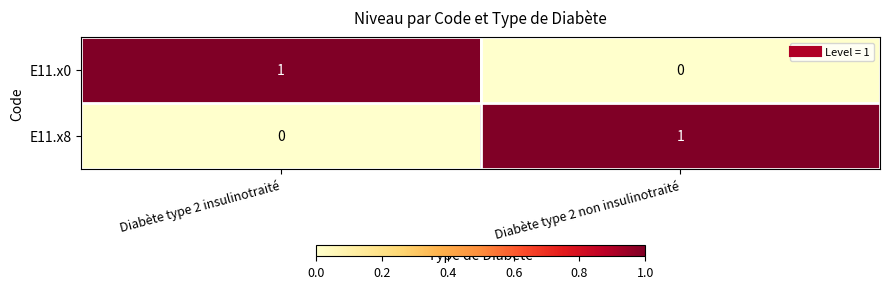

At which label does E11.x8 reach its minimum?

Diabète type 2 insulinotraité